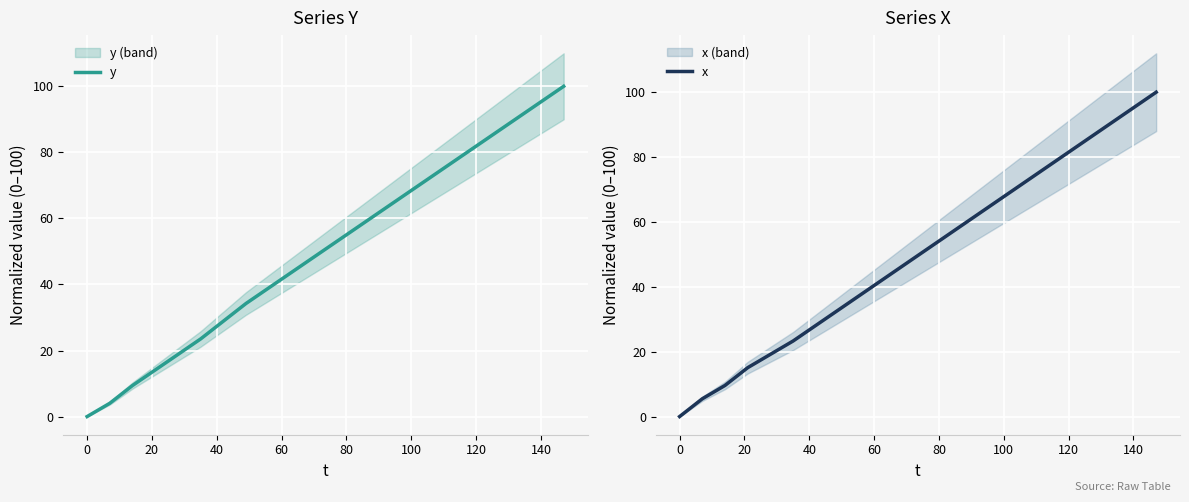

How many values in x are above zero?

21